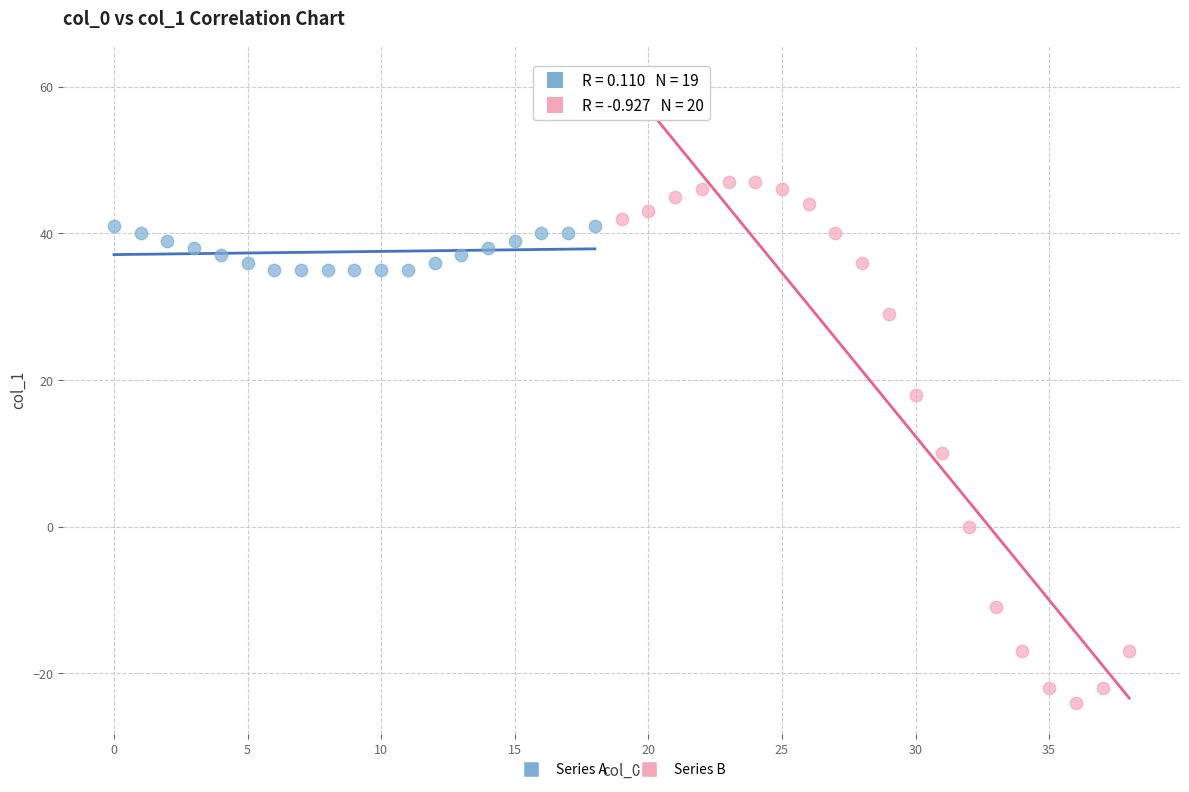

Which series contains the lowest Y value?

Series B